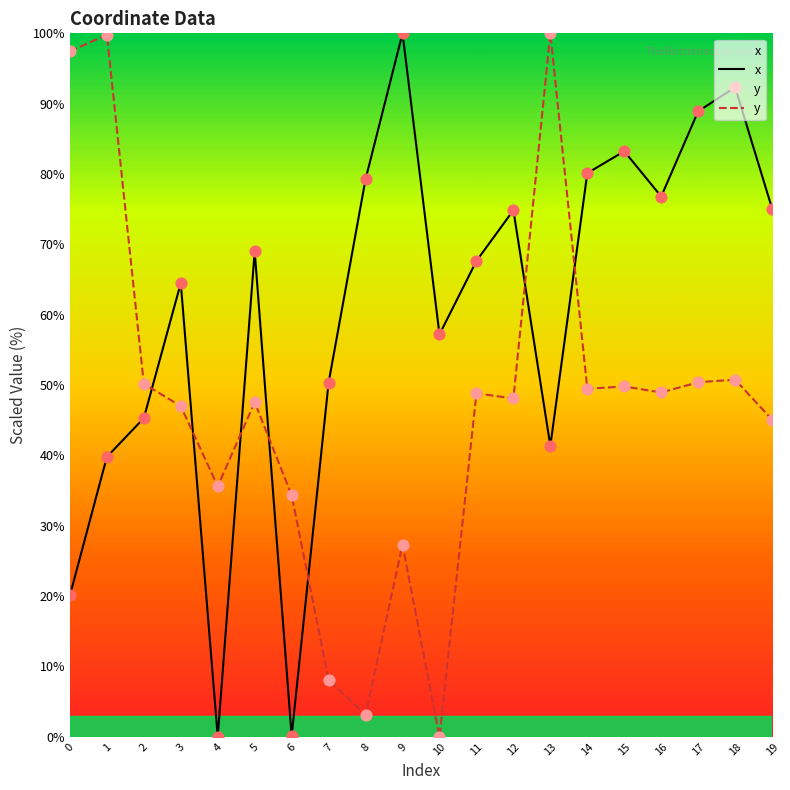

Which series has the largest total across all categories?

x